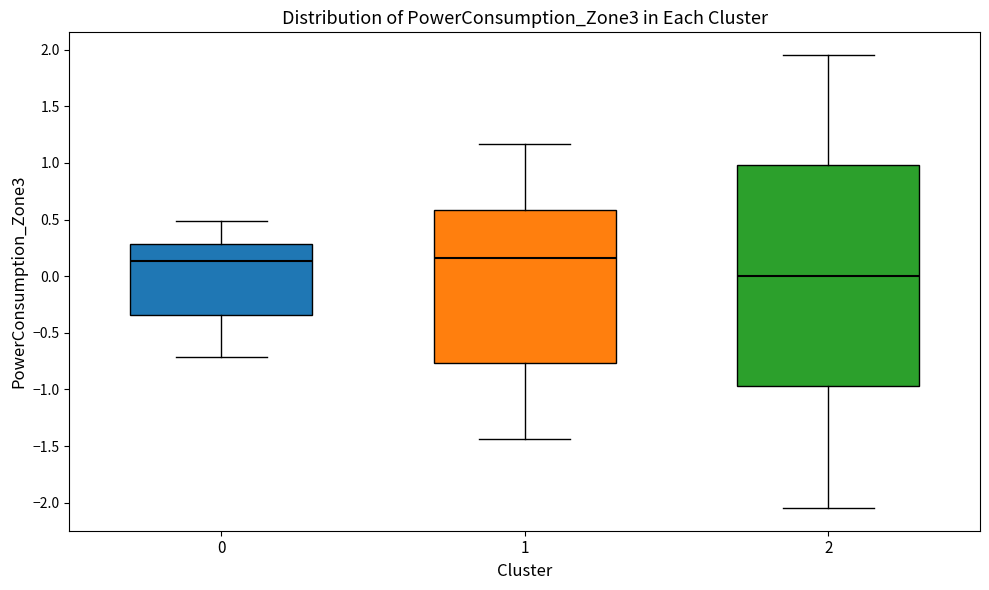

Which box has the lowest median line?

2